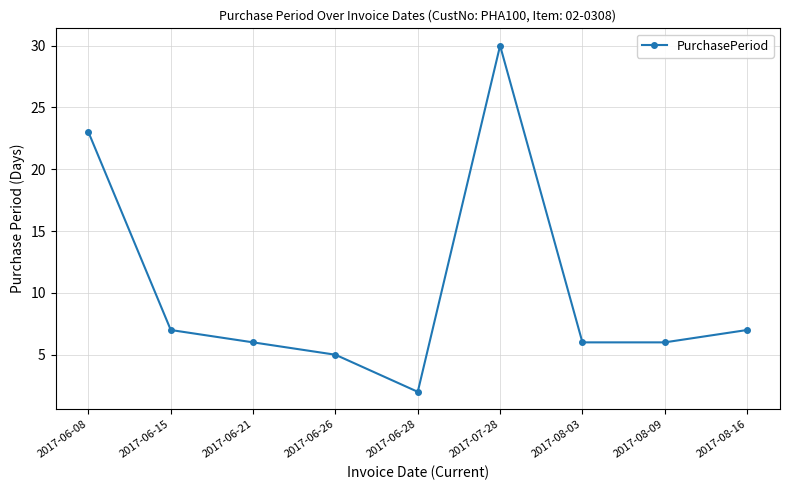

Does the chart display data point markers on the line(s)?

Yes